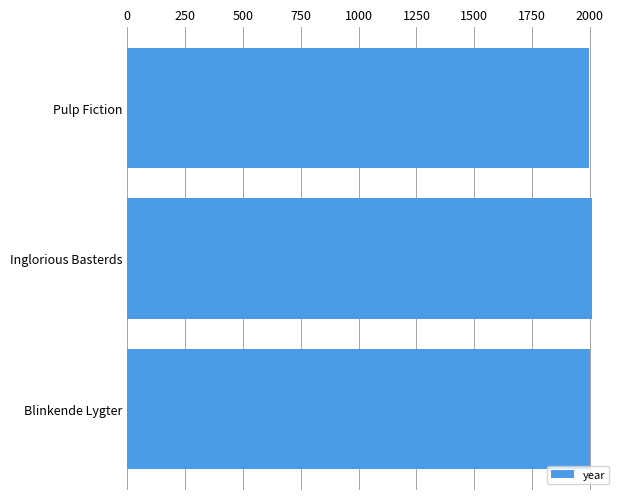

The chart shows a value of 735 at Blinkende Lygter. True or false?

False